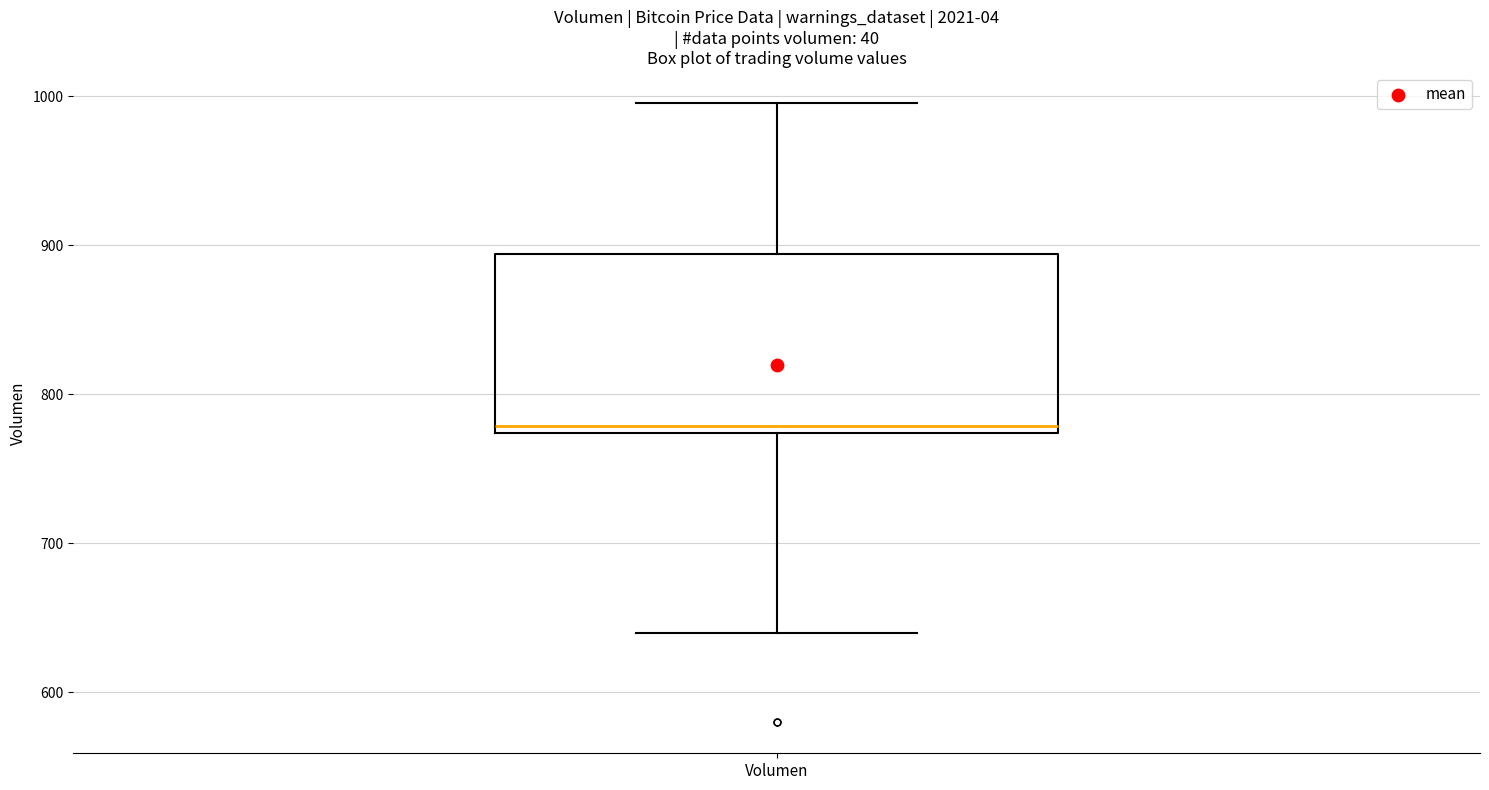

Read this box plot against the y-axis: the position of the median line, the range covered by the box, and the ends of both whiskers. The values are not printed on the chart, so give them approximately, as read against the axis.

median 780, box 770 to 890, whiskers 640 to 1000